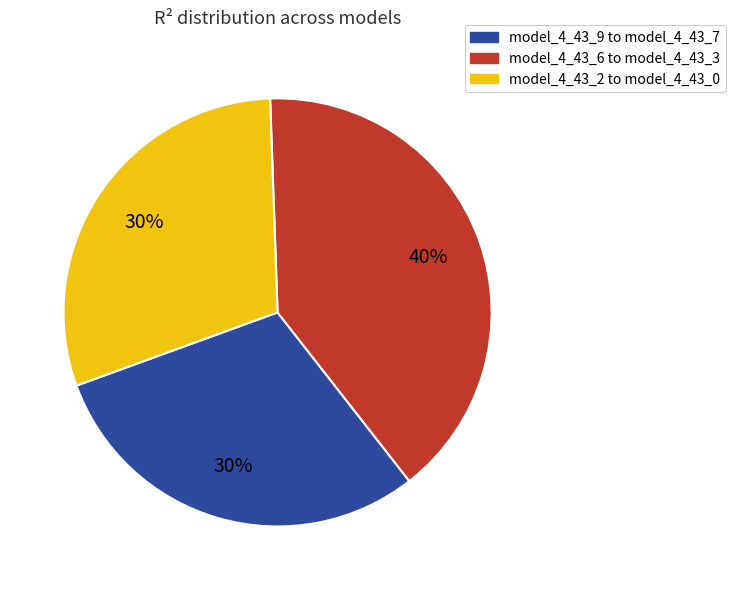

To the nearest percent, what is the average slice percentage?

33%